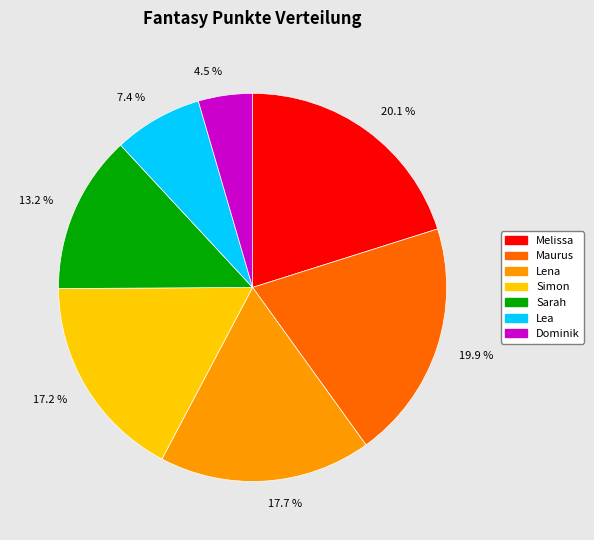

Is Melissa the majority of the pie?

No